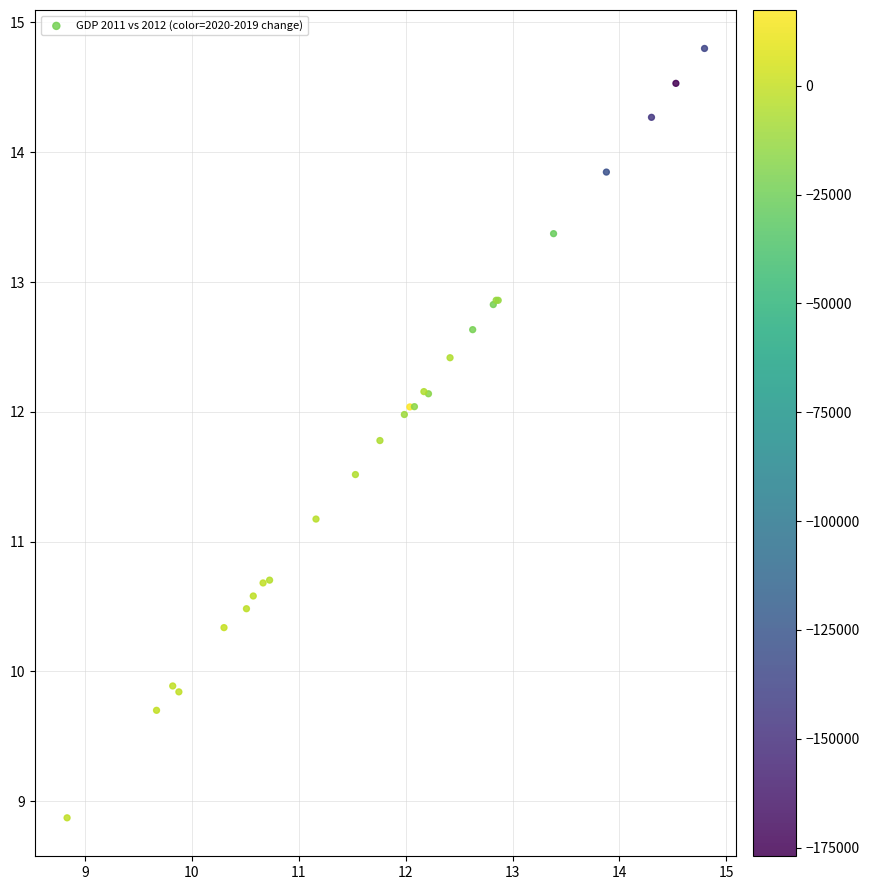

What Y value in the scatter plot is closest to 11?

11.2